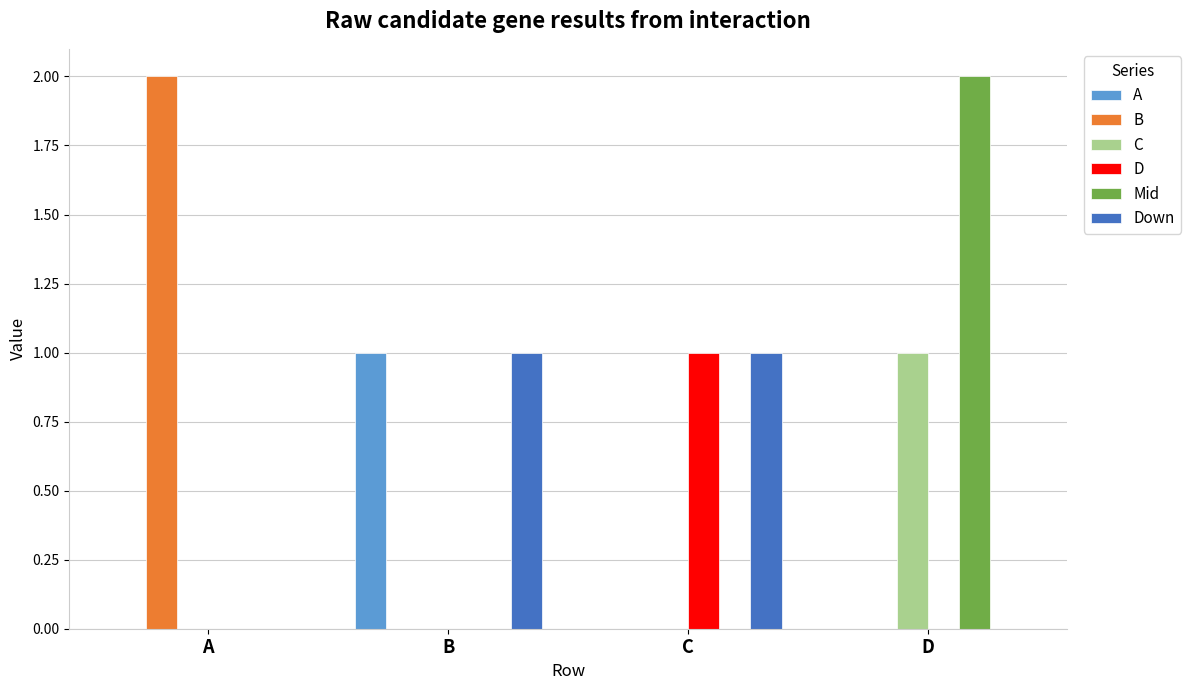

Which series changed the most between A and C?

B